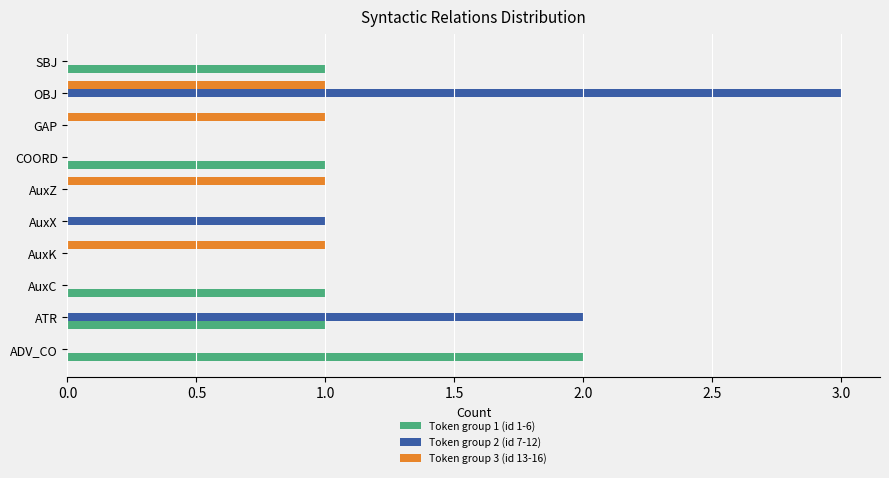

The value of Token group 2 (id 7-12) at COORD is 0. True or false?

True